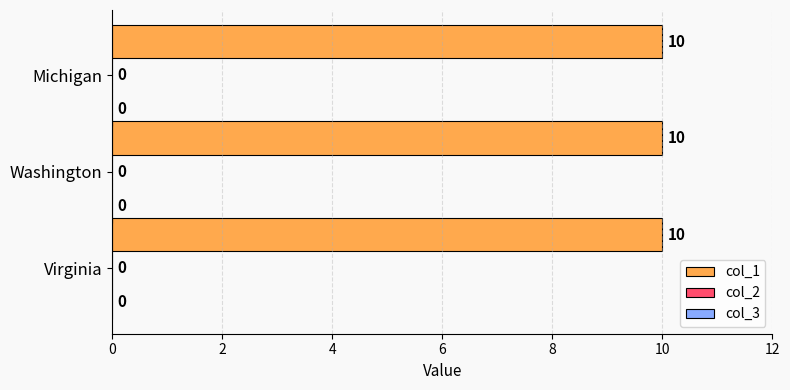

Reading left to right, what are all the values shown in this chart?

col_1: Virginia=10	Washington=10	Michigan=10
col_2: Virginia=0	Washington=0	Michigan=0
col_3: Virginia=0	Washington=0	Michigan=0